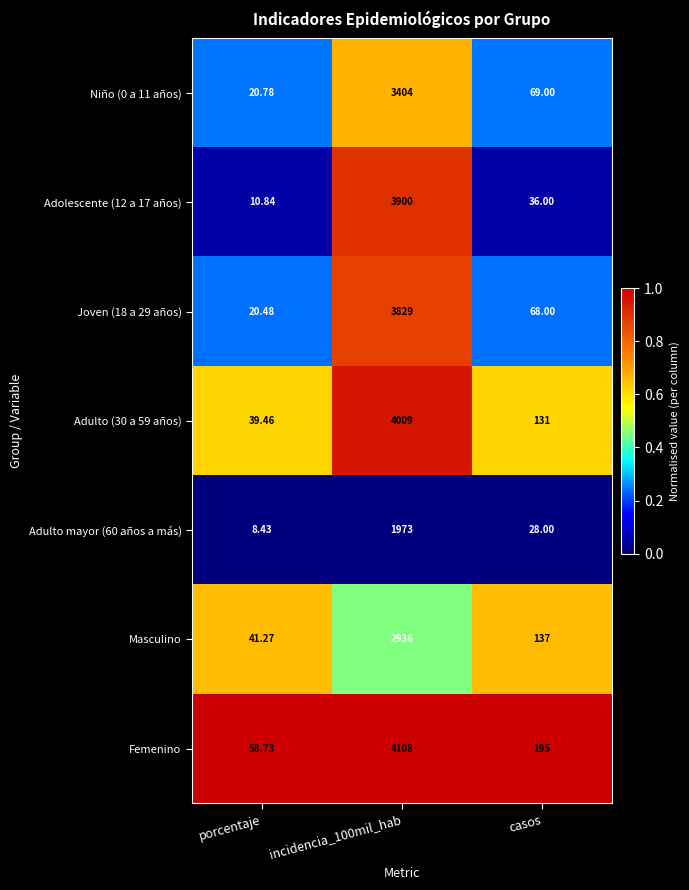

Which series has the largest total across all categories?

Femenino